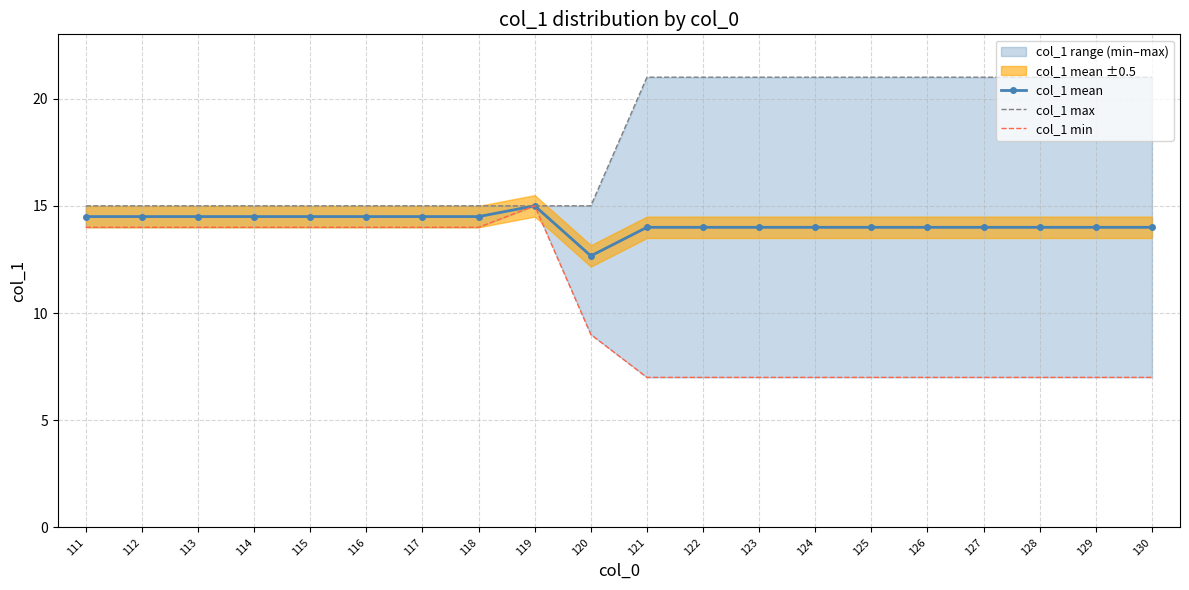

Which series changed the most between 113 and 120?

col_1 min